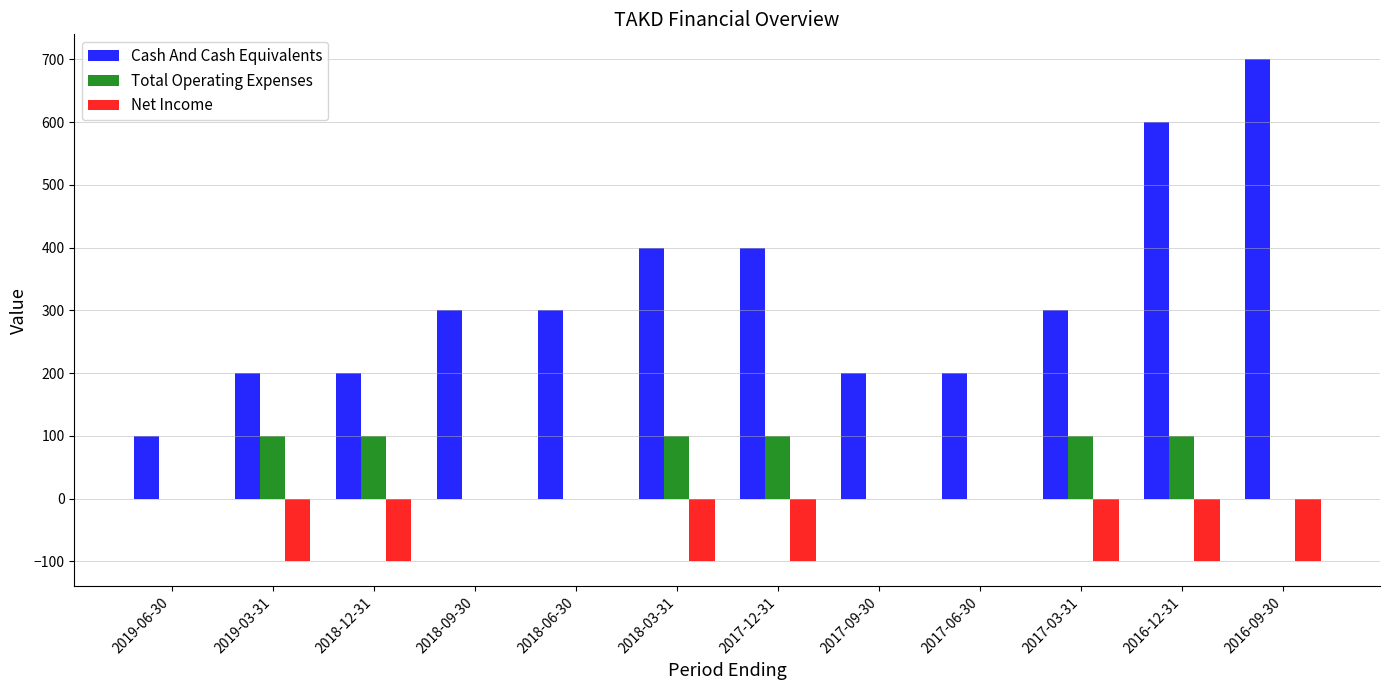

What is the sum of all Cash And Cash Equivalents values?

3900